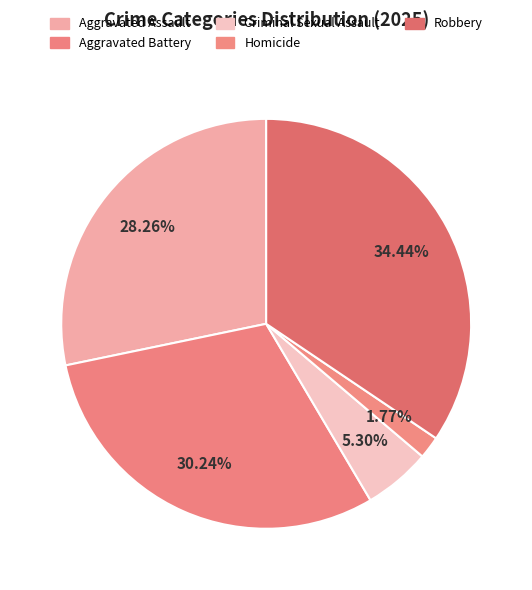

Does Homicide account for over 50% of the chart?

No